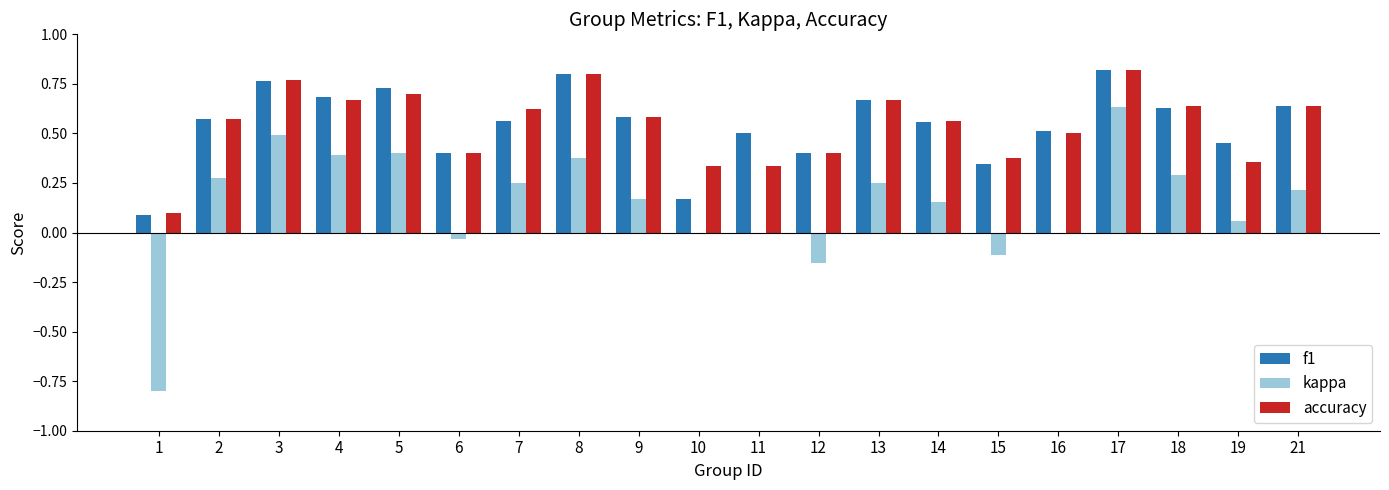

Is the value of kappa at 14 greater than the value of f1 at 21?

No